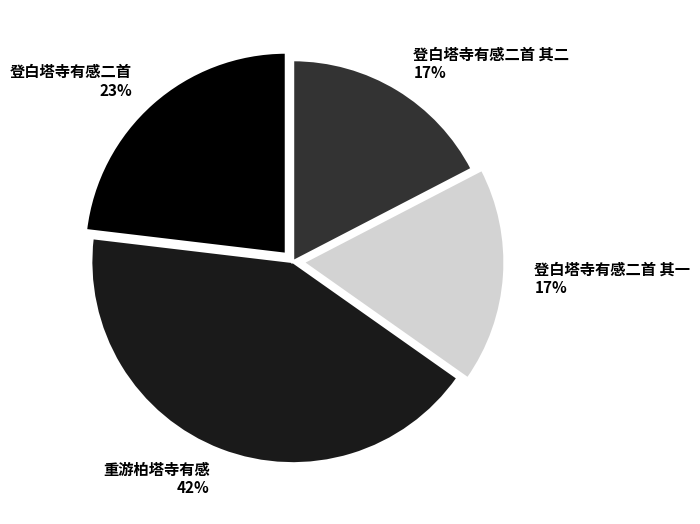

How many segments does this pie chart have?

4